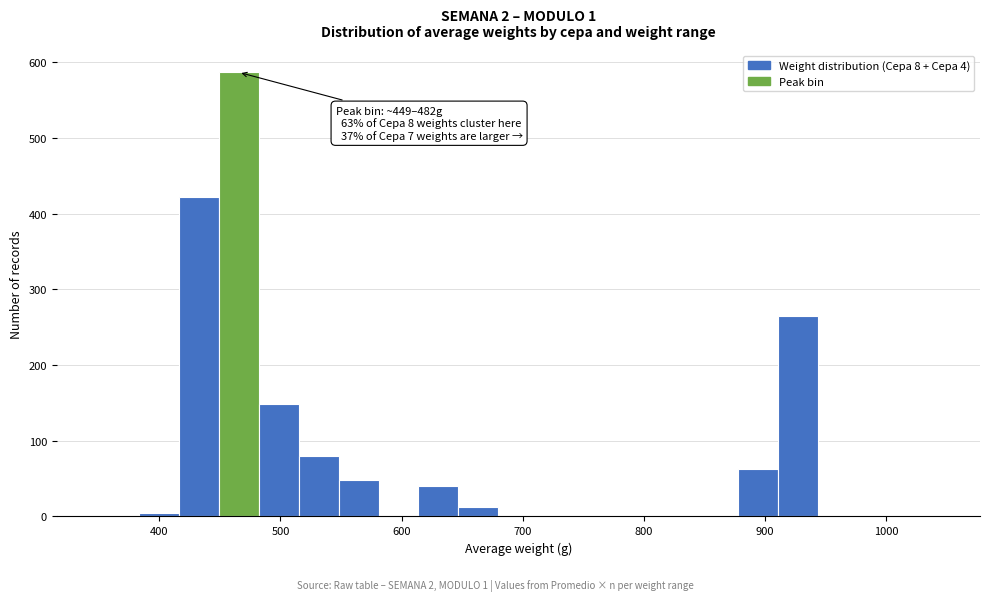

Around what value on the x-axis is the tallest bar? Give the approximate position of its centre, as read against the axis.

470